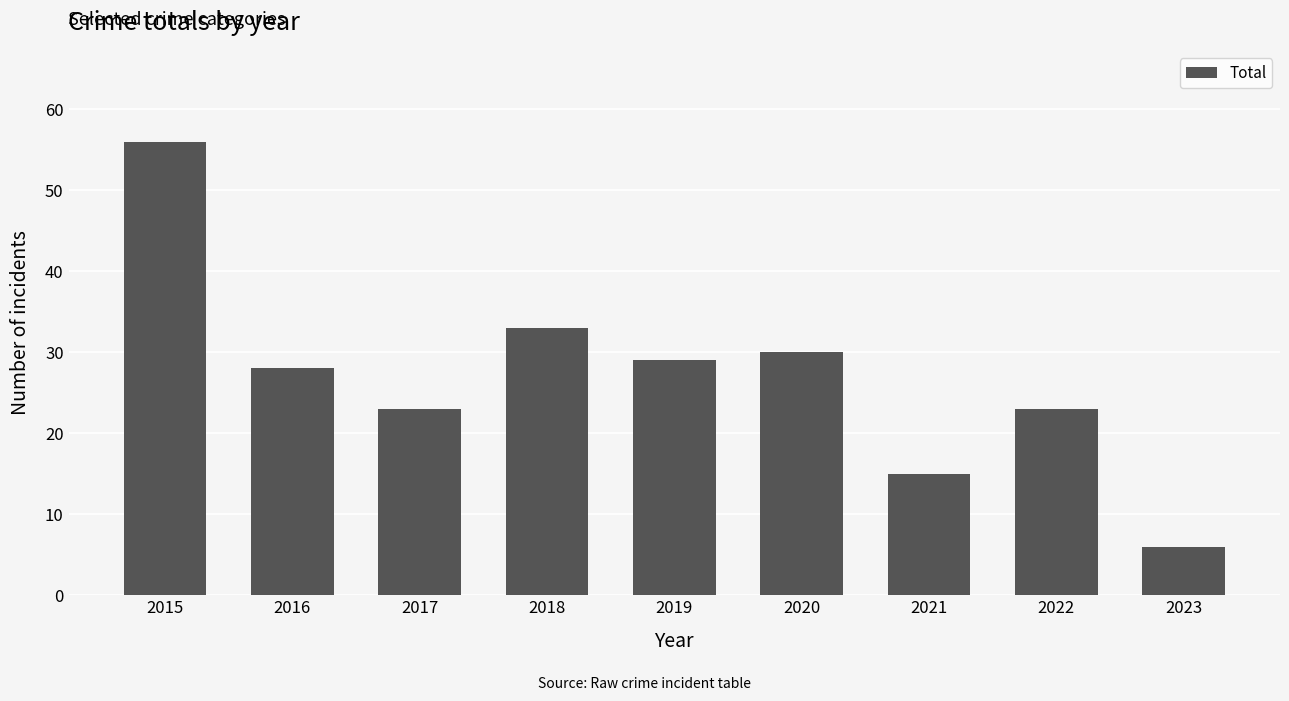

Read the value at 2018, to the nearest 5.

35